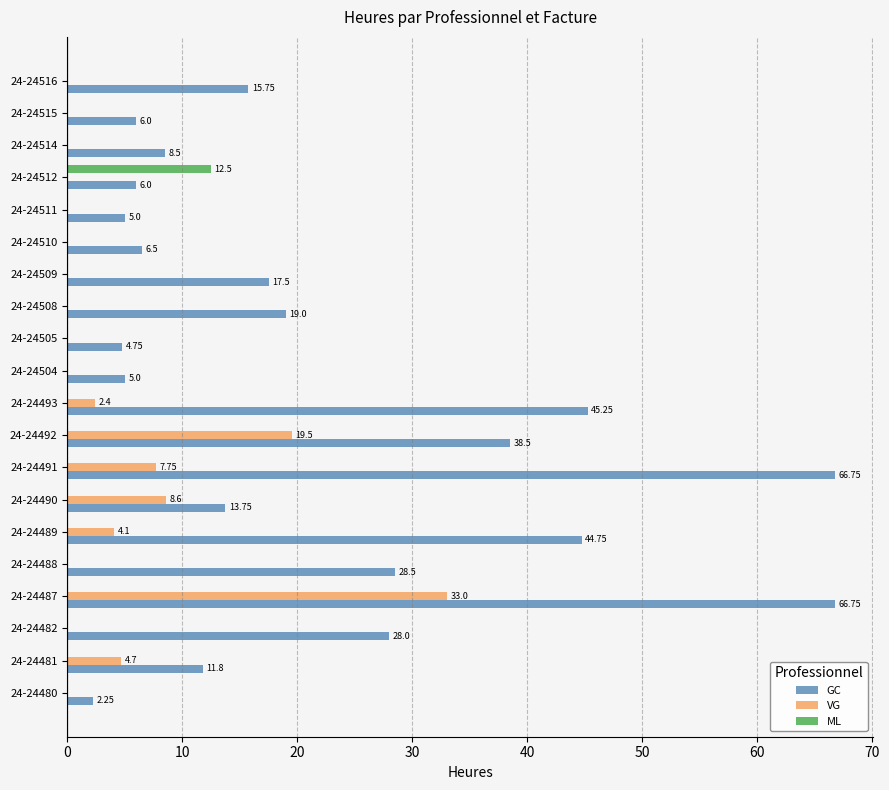

Between 24-24487 and 24-24516, which series saw the biggest shift?

GC